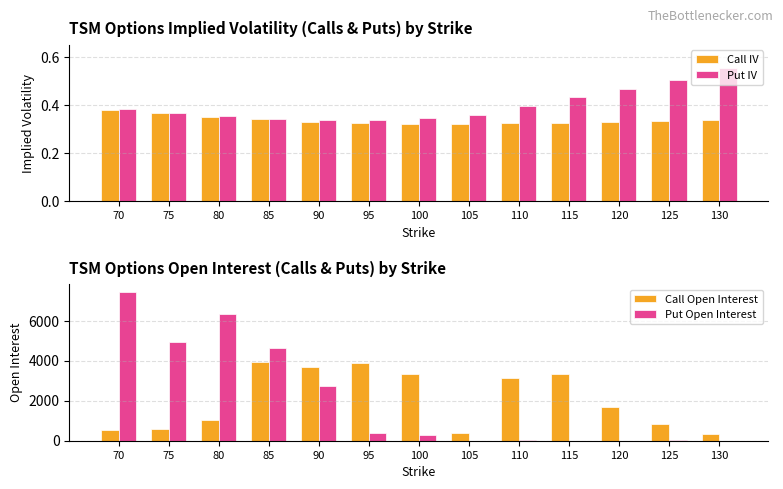

Reading right to left, transcribe all the data shown in this chart.

Call IV: 0.3	0.3	0.3	0.3	0.3	0.3	0.3	0.3	0.3	0.3	0.3	0.4	0.4
Put IV: 0.6	0.5	0.5	0.4	0.4	0.4	0.3	0.3	0.3	0.3	0.4	0.4	0.4
Call Open Interest: 353.0	817.0	1663.0	3349.0	3120.0	376.0	3353.0	3882.0	3684.0	3924.0	1037.0	590.0	547.0
Put Open Interest: 0.0	30.0	0.0	0.0	22.0	4.0	303.0	399.0	2754.0	4639.0	6340.0	4937.0	7450.0